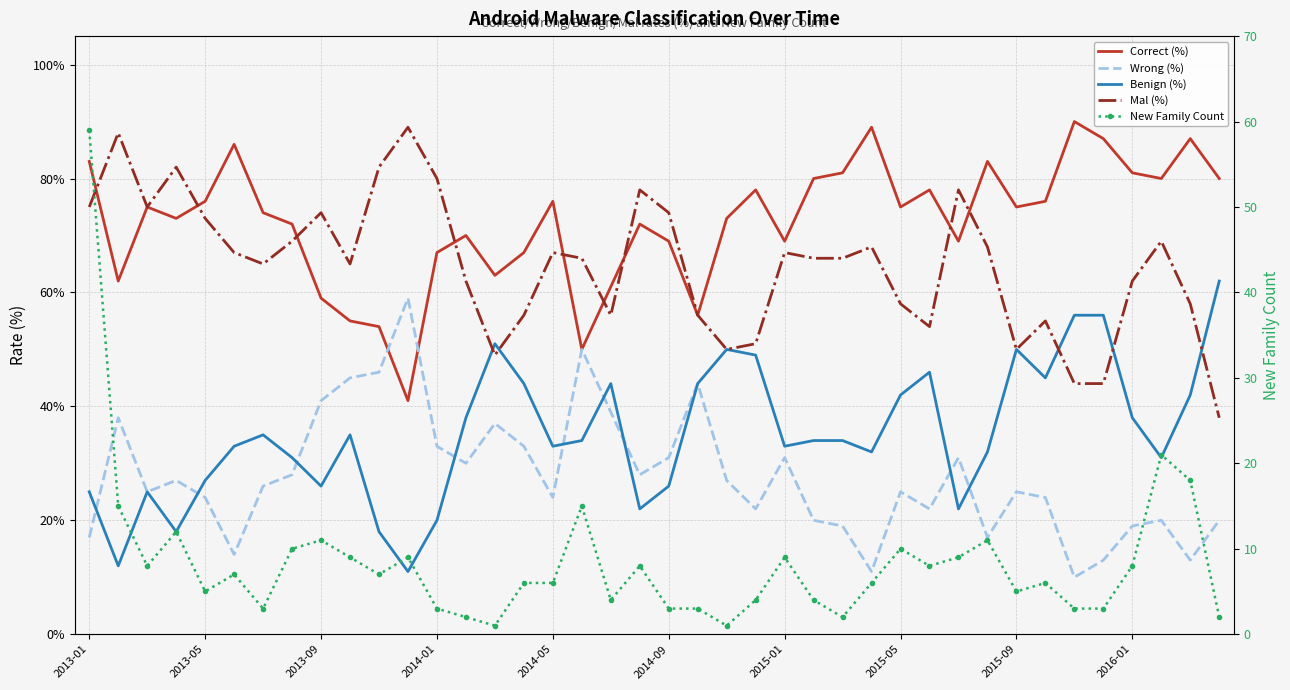

Is it true that Benign (%) equals 33 at 2015-01?

True